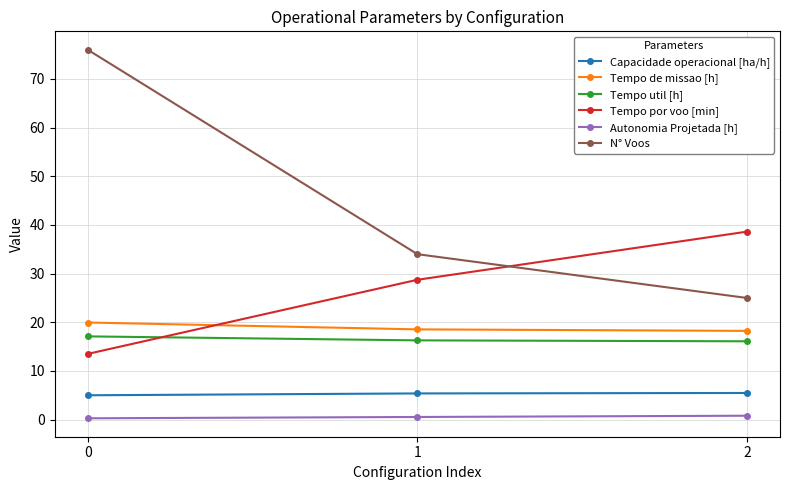

What is the total value across all series at 1?

103.5